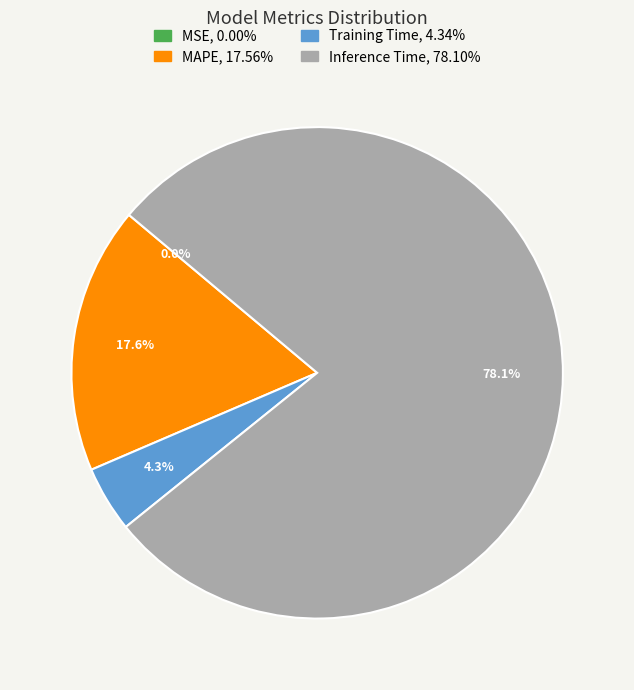

Which category accounts for the majority?

Inference Time